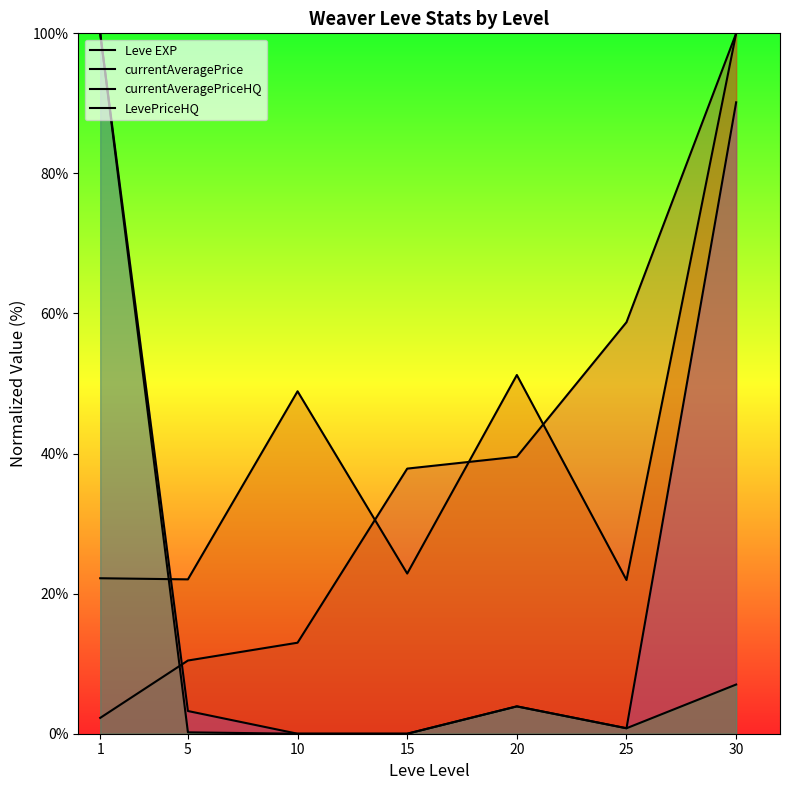

Between 10 and 25, which is larger?

25